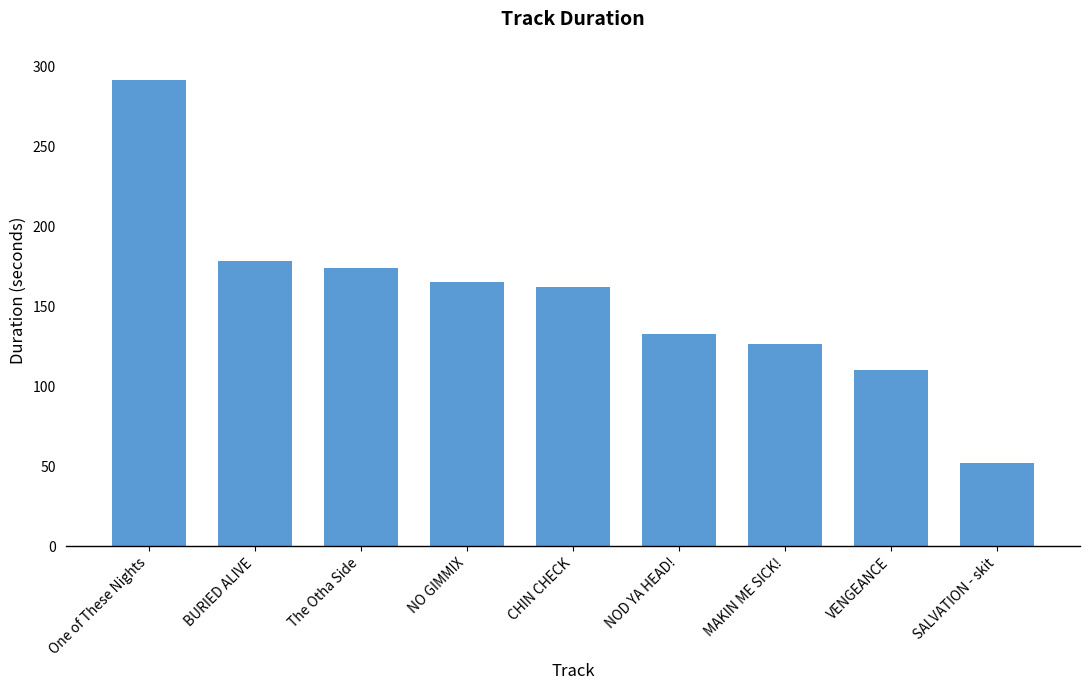

What is the minimum value shown in the chart?

52.1